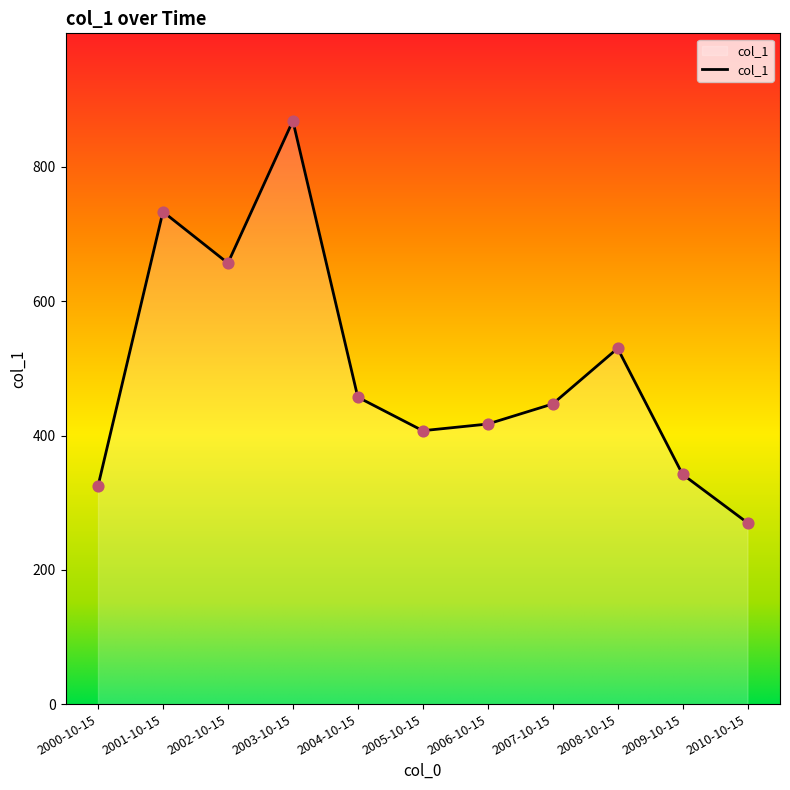

What is the change in value from 2003-10-15 to 2004-10-15?

-411.6